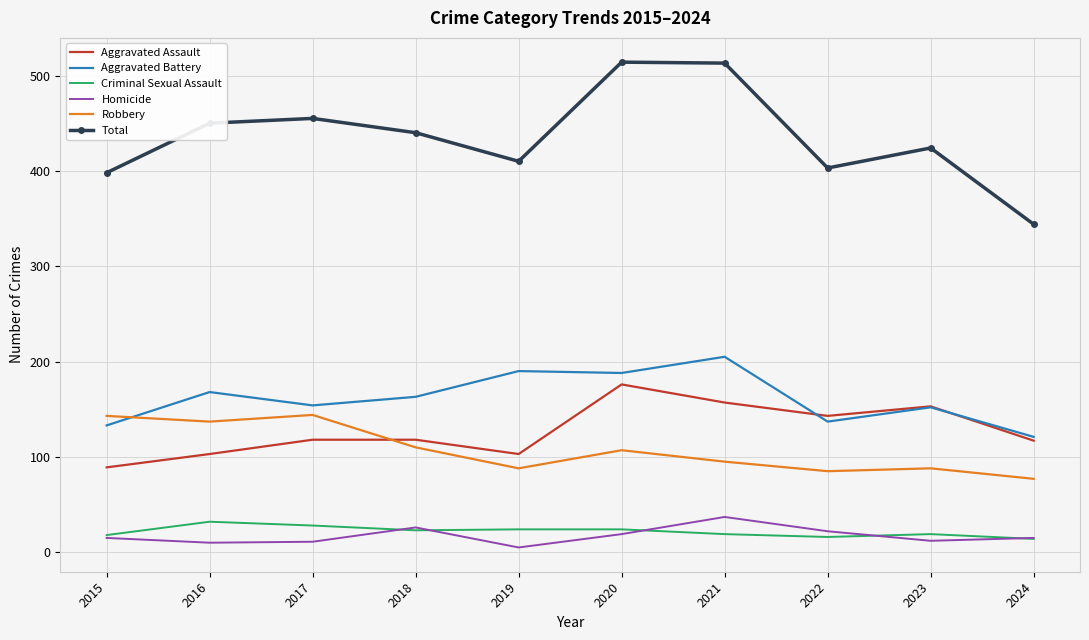

What is the total value across all series at 2018?

880